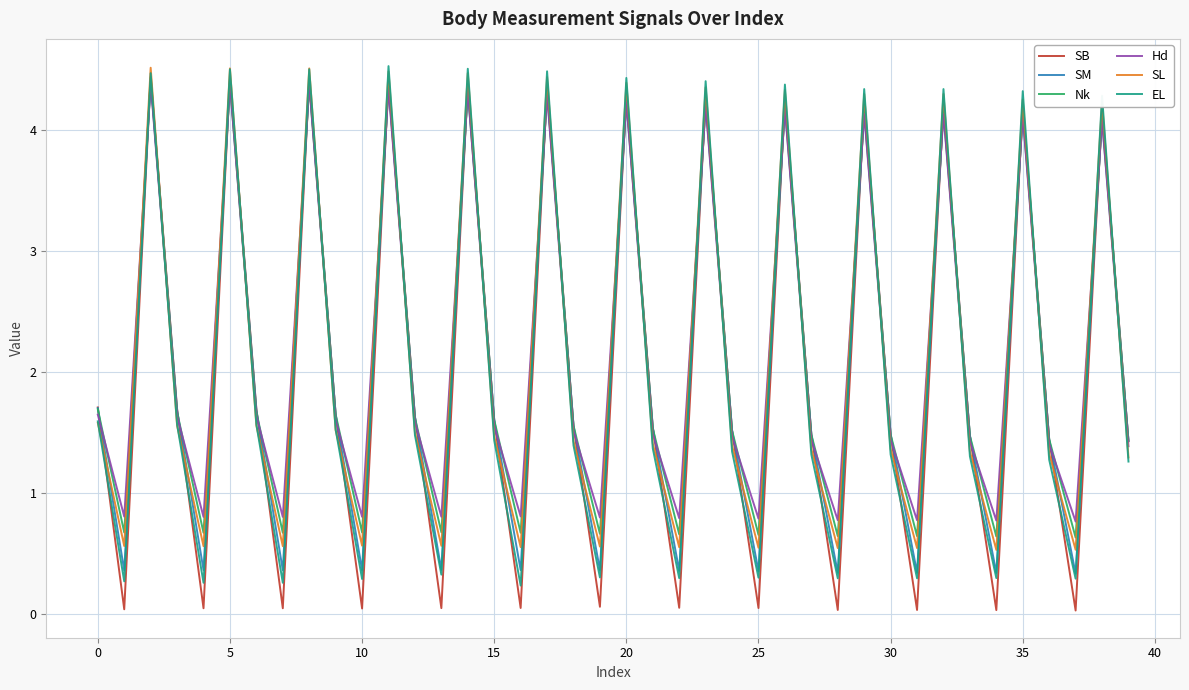

What is the highest value of the EL series?

4.5